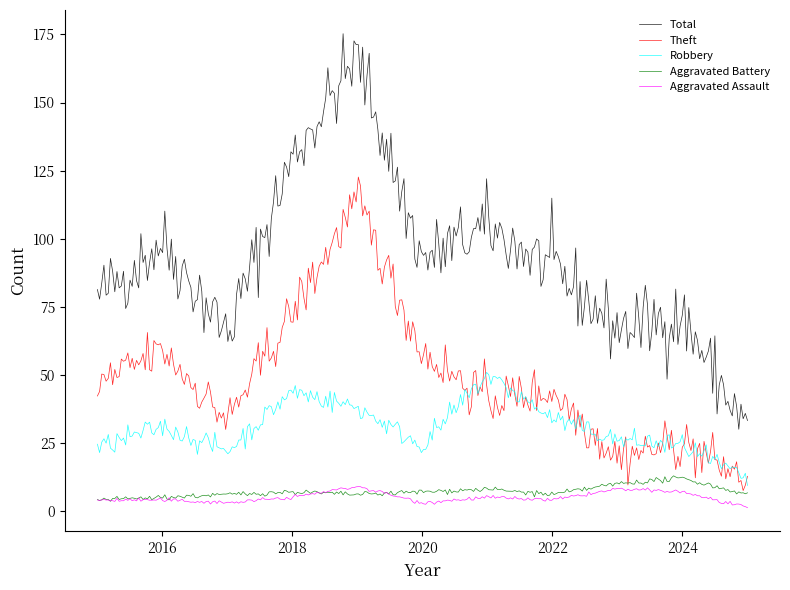

Is this an area chart (filled region under the line)?

No